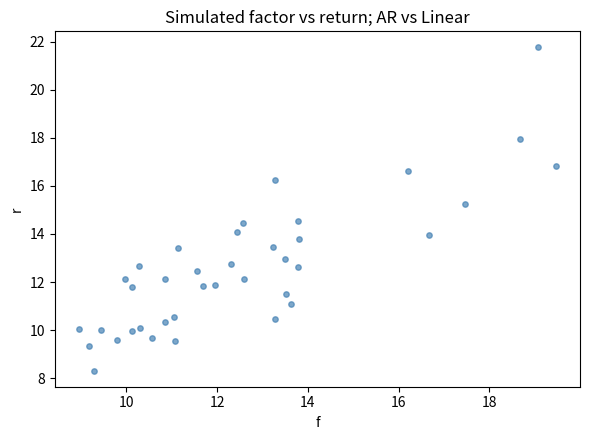

What is the range of Y values (max minus min)?

13.4